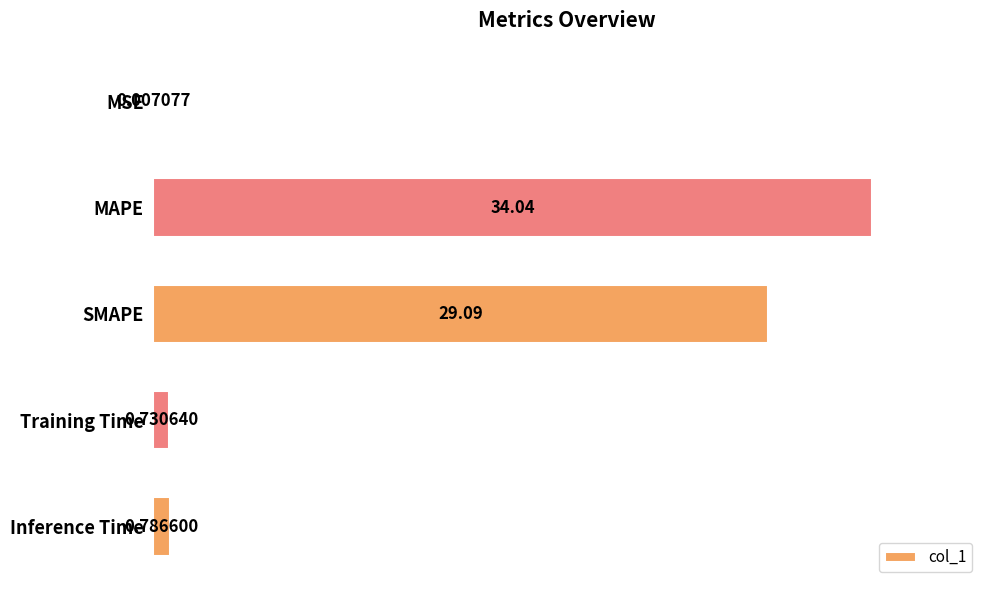

What is the sum of the values at MAPE and SMAPE?

63.1